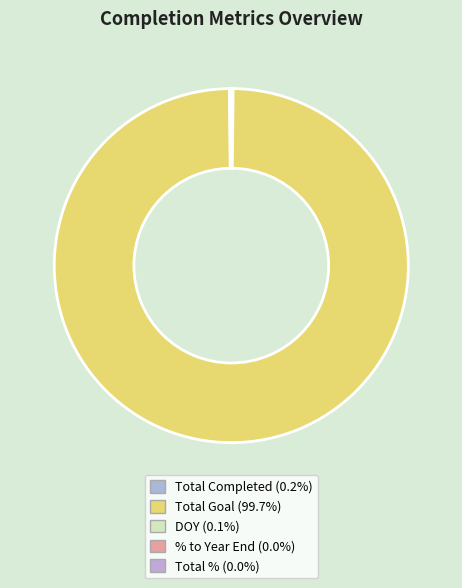

True or false: Total Completed accounts for 0% of the total.

True